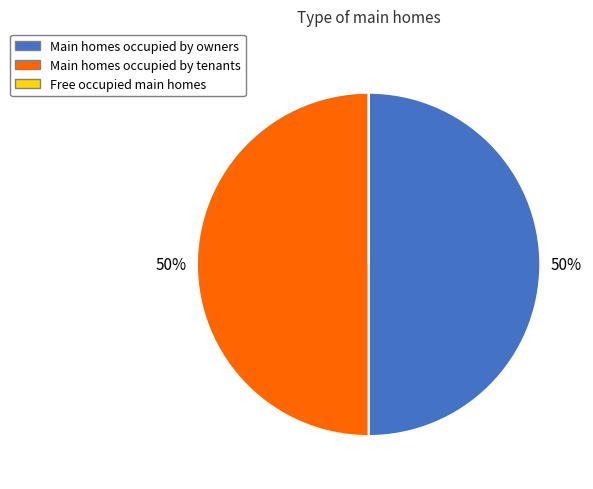

To the nearest percent, what is the difference between the largest and smallest slice percentages?

50%